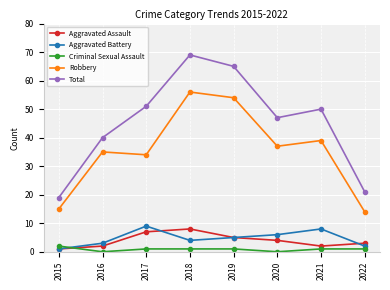

At which label is Aggravated Assault closest to 4?

2020